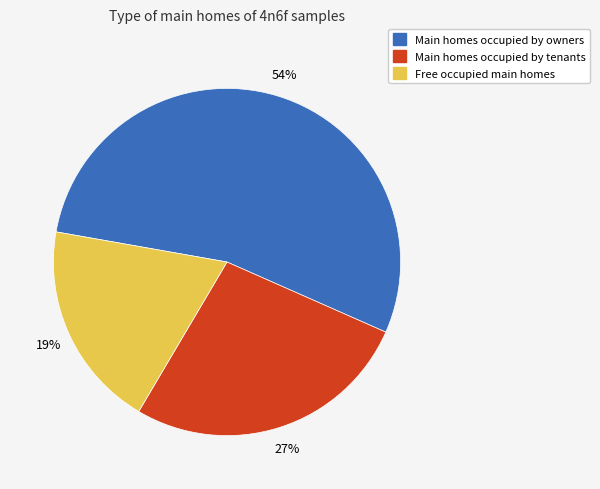

To the nearest percent, what is the difference between the largest and smallest slice percentages?

35%